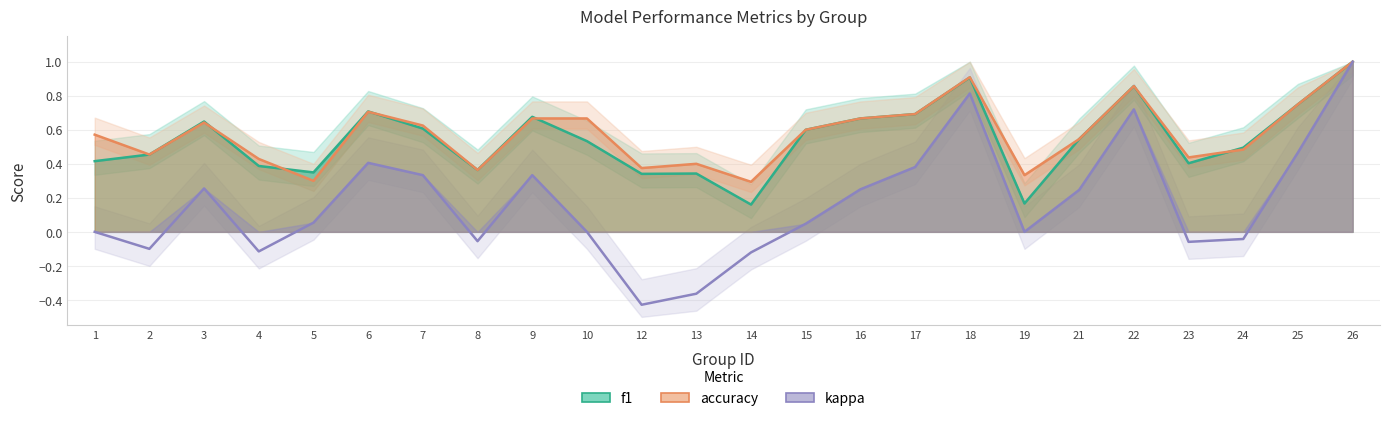

Where do f1 and accuracy first cross each other?

3 and 4